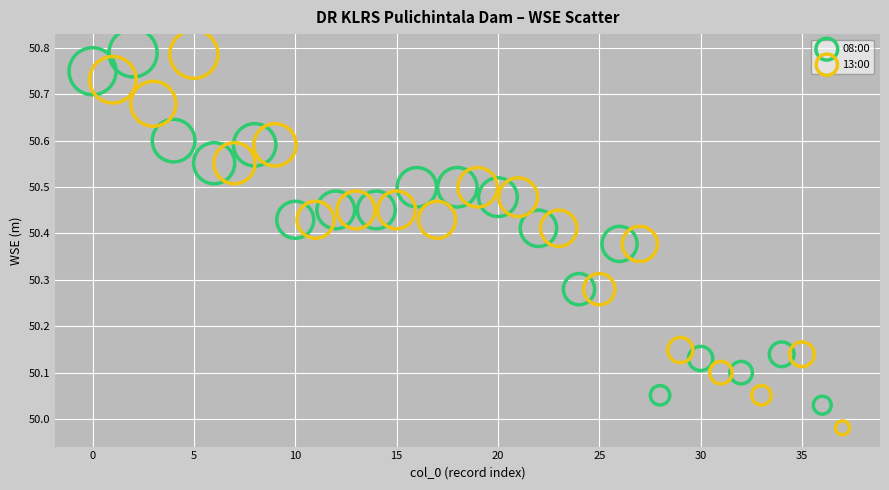

Which series reaches the minimum Y coordinate?

13:00